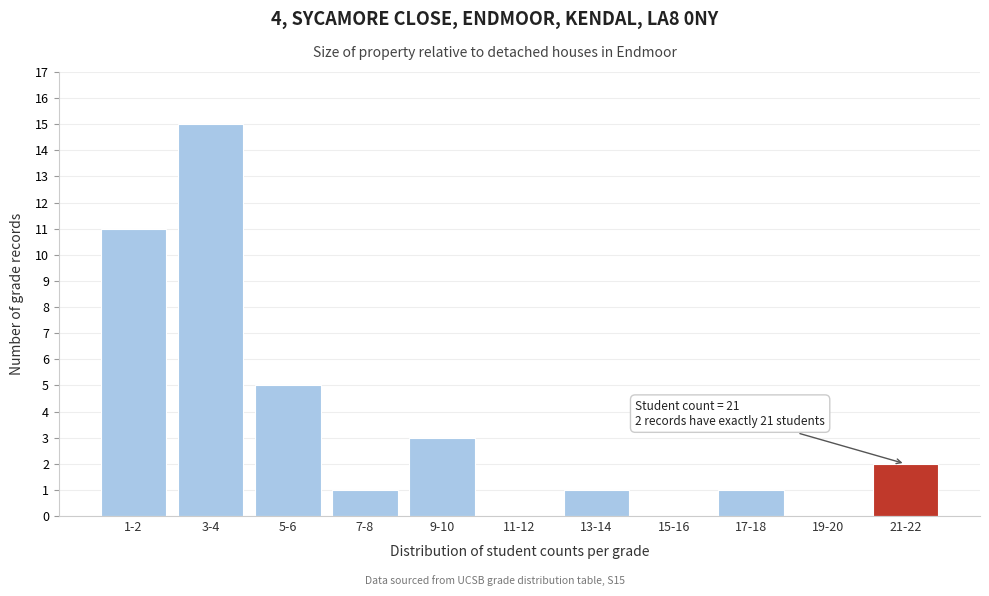

Reading left to right, what are all the values shown in this chart?

1-2=11	3-4=15	5-6=5	7-8=1	9-10=3	11-12=0	13-14=1	15-16=0	17-18=1	19-20=0	21-22=2